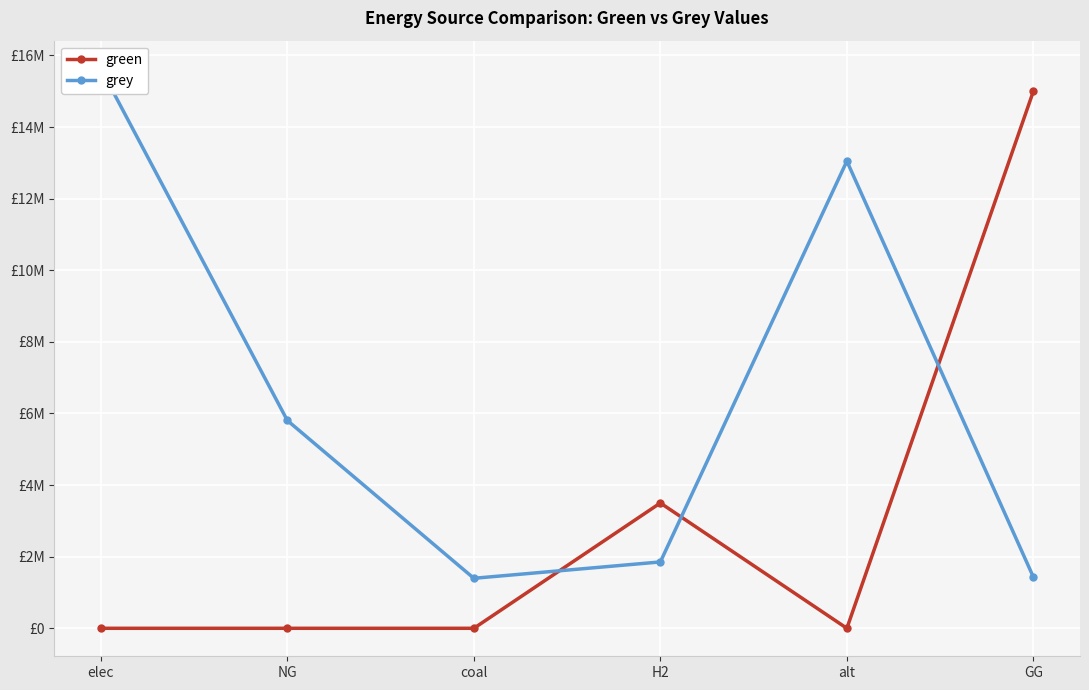

What is the difference between the highest and lowest values at alt?

13048757.9